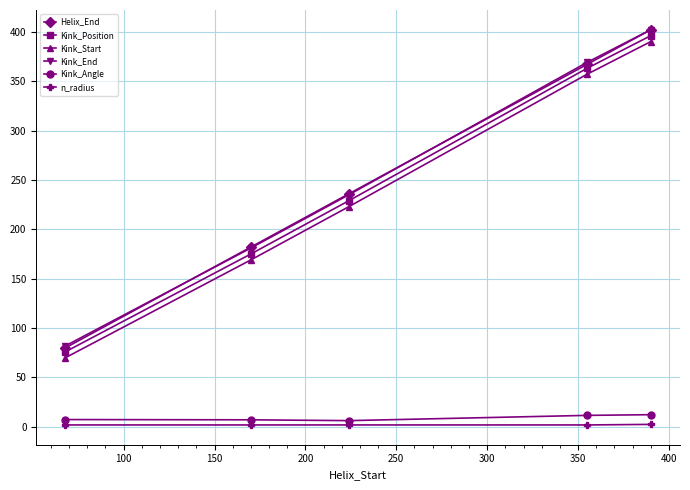

What is the sum of all Kink_Angle values?

44.6